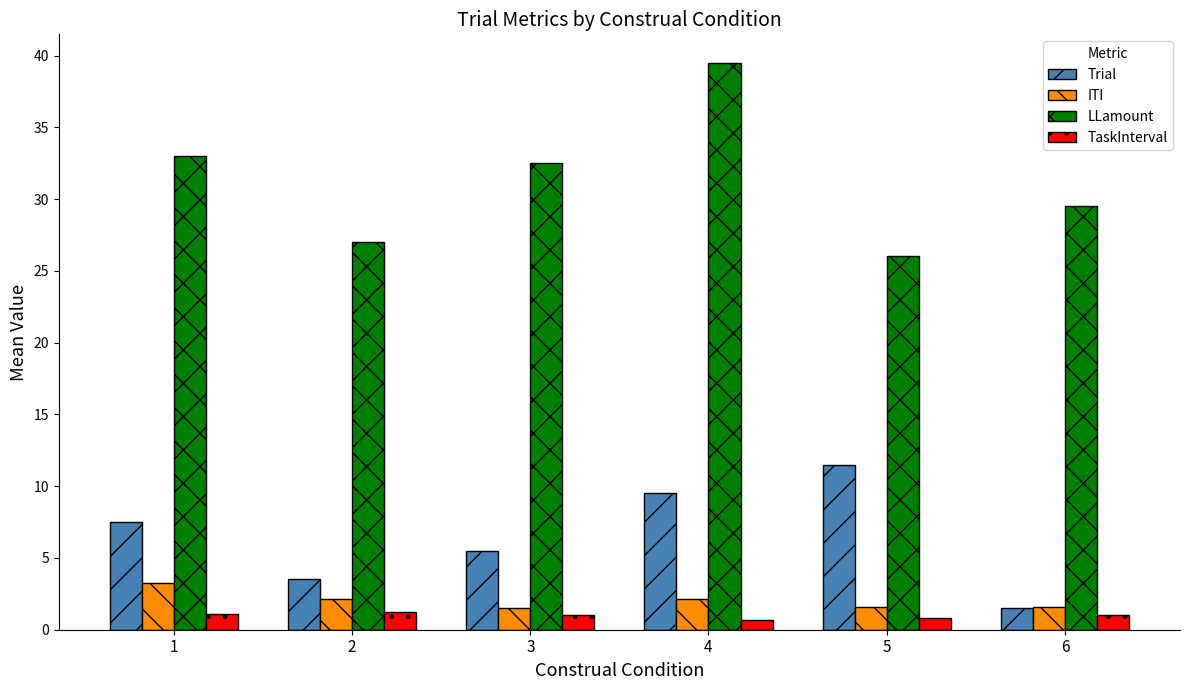

List the labels in order of LLamount value, largest first.

4, 1, 3, 6, 2, 5